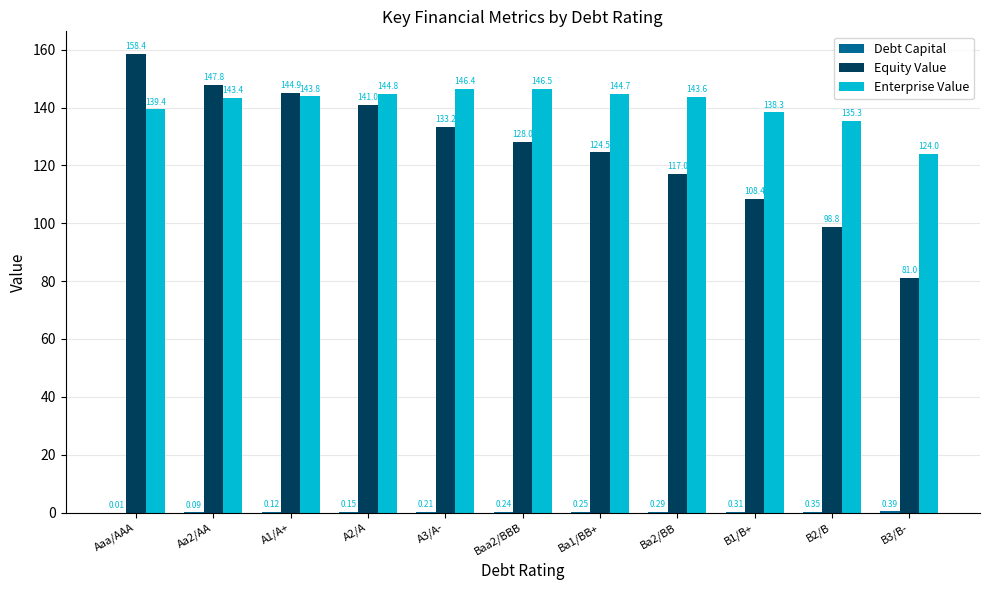

Which series changed the most between Aaa/AAA and A3/A-?

Equity Value